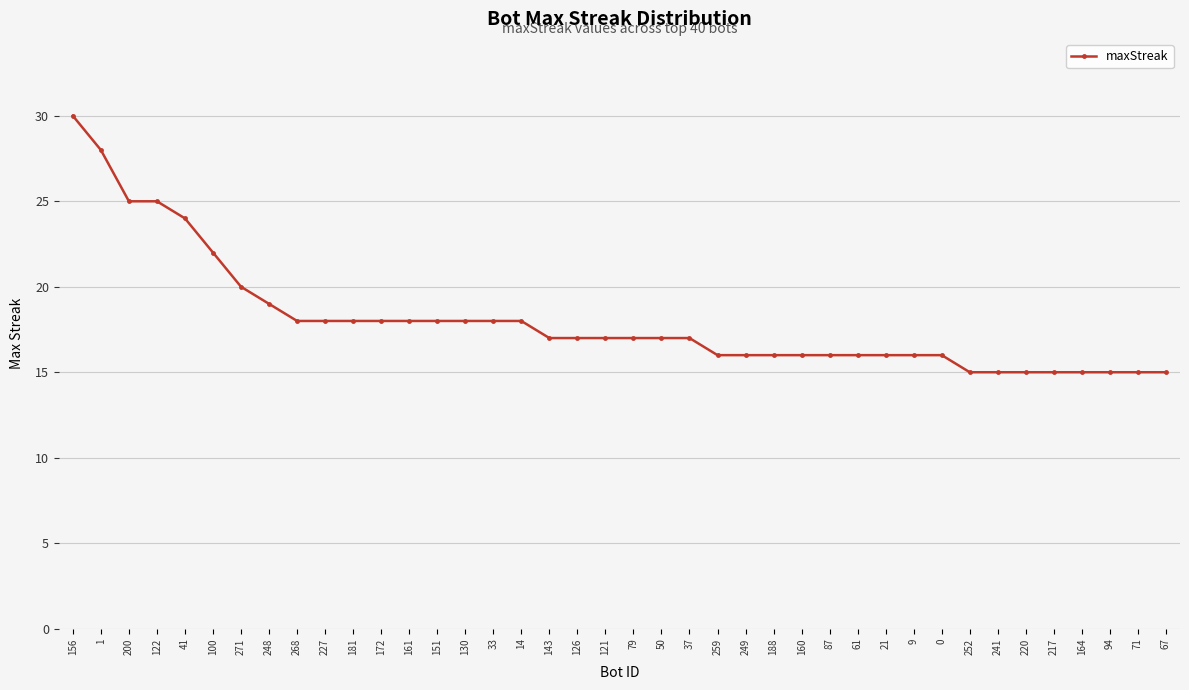

What is the change in value from 248 to 241?

-4